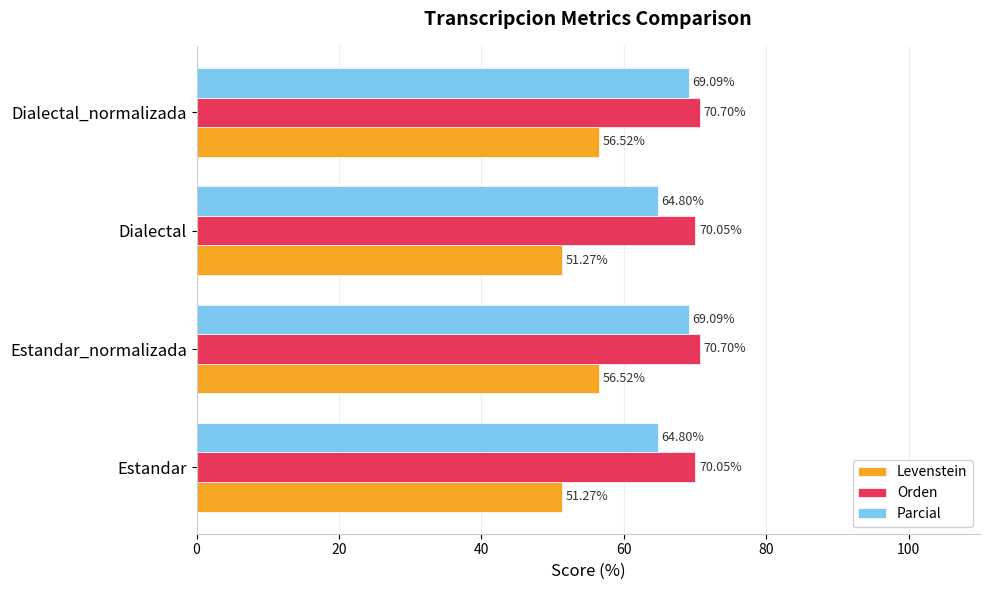

What are all the series names shown in the legend?

Levenstein, Orden, Parcial